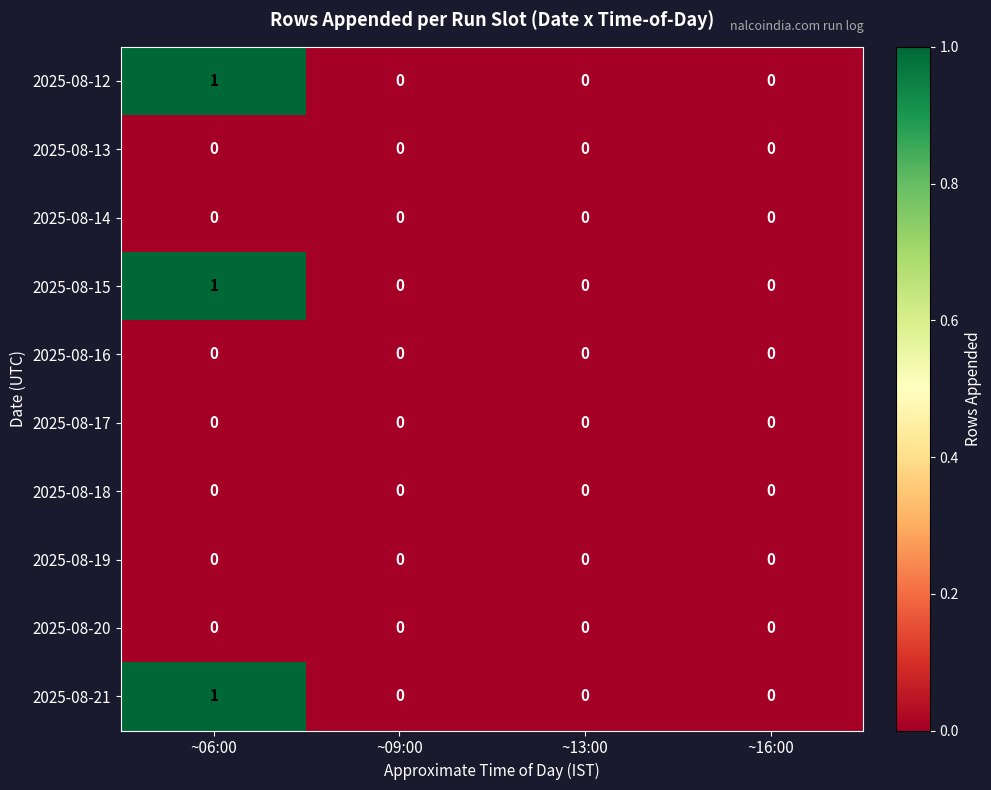

How many data points does each series have?

4